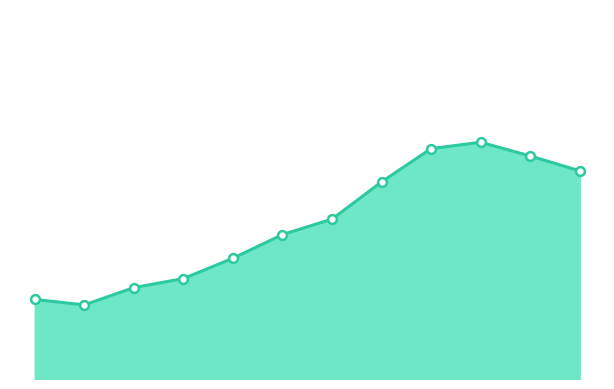

Does the chart have visible grid lines?

No